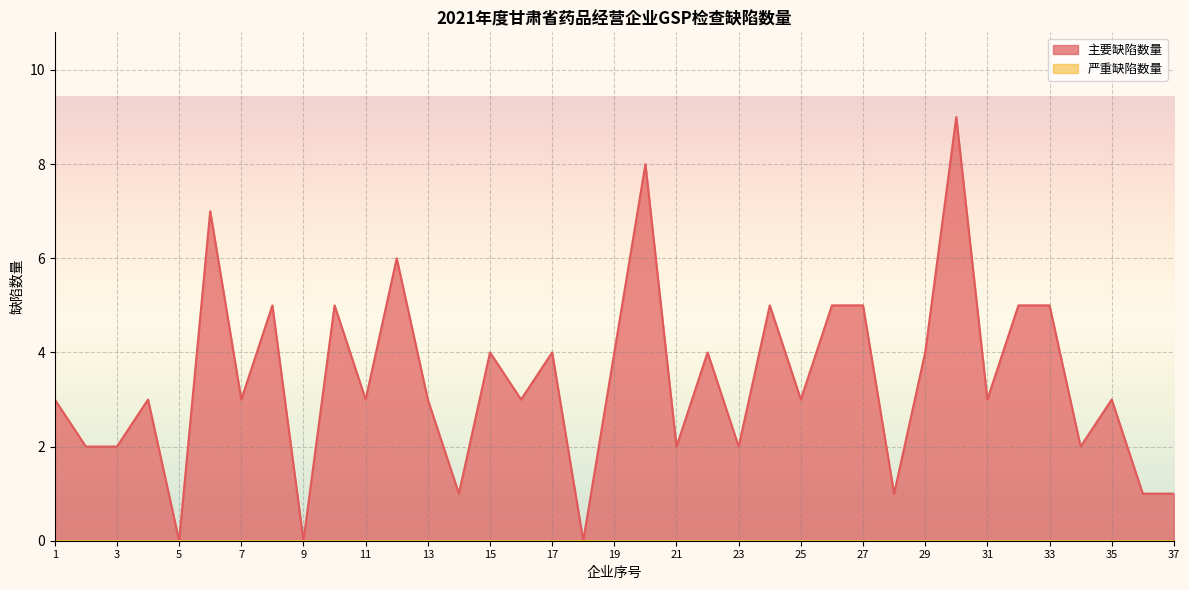

What is the difference between the maximum and second lowest values?

9